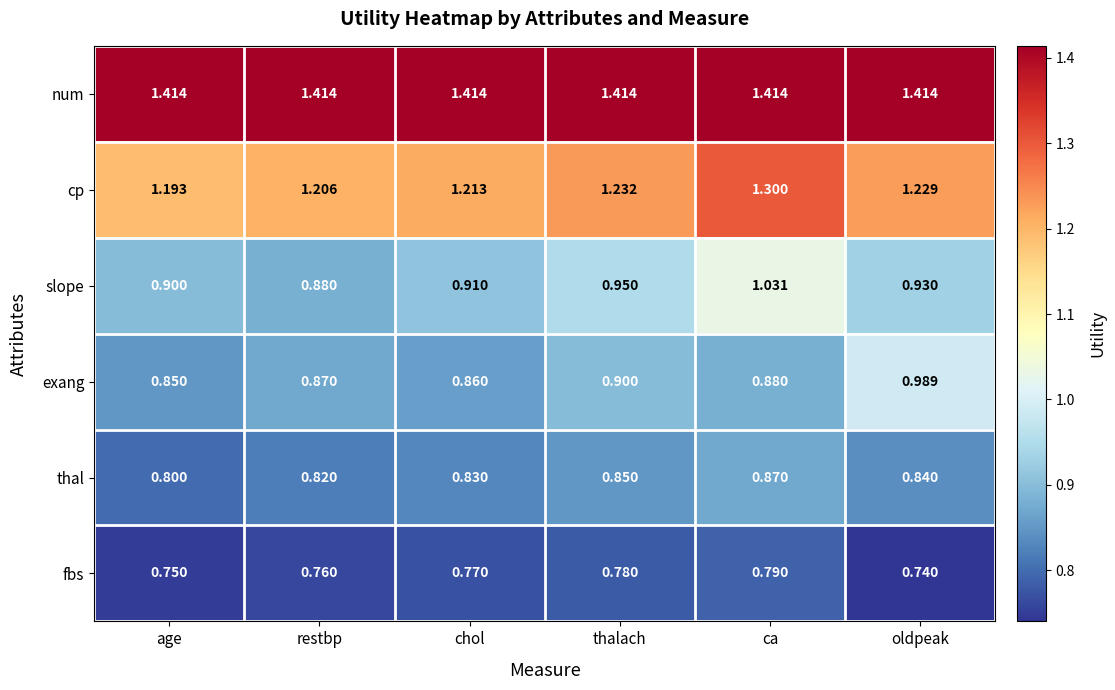

At which label is thal closest to 0?

age